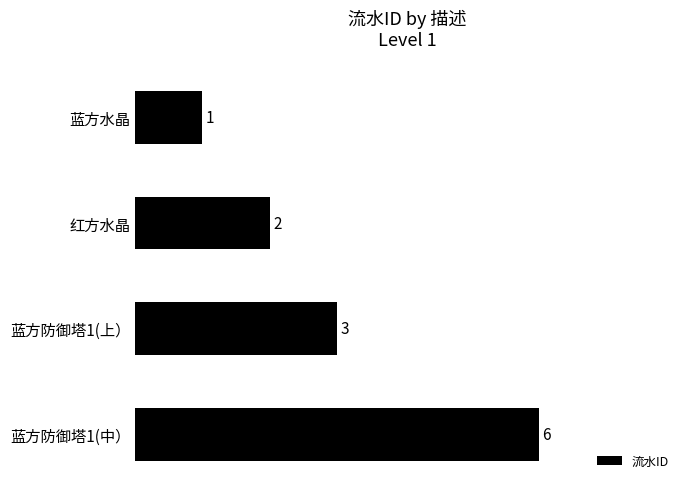

Reading top to bottom, list all the values displayed in this chart.

1	2	3	6